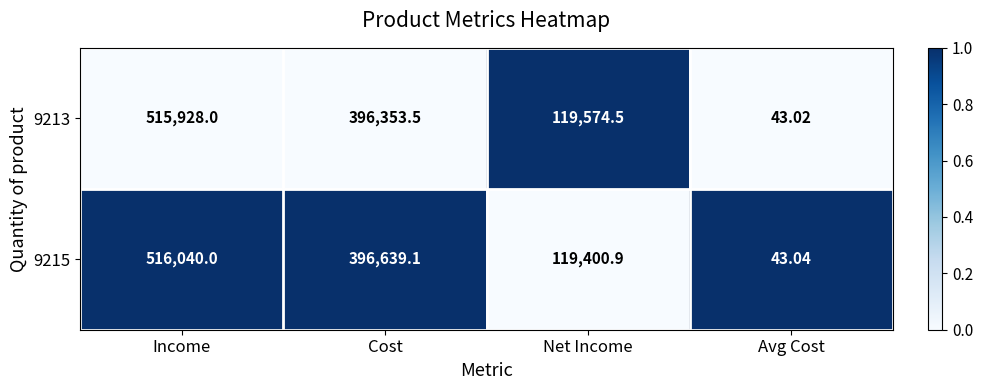

Rank the categories by 9215 value from highest to lowest.

Income, Cost, Net Income, Avg Cost